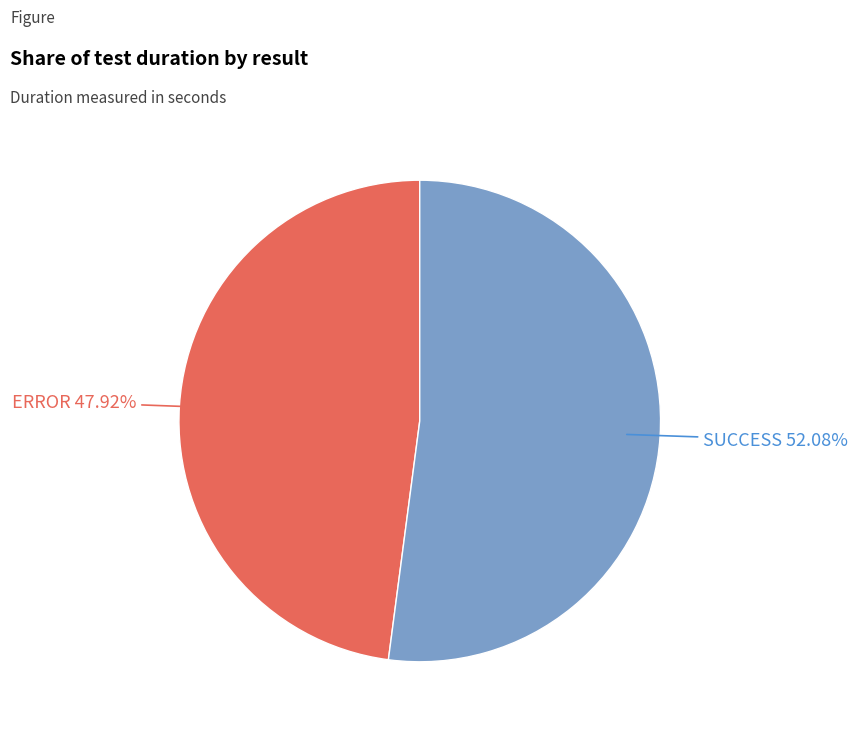

Does any single category account for the majority?

Yes